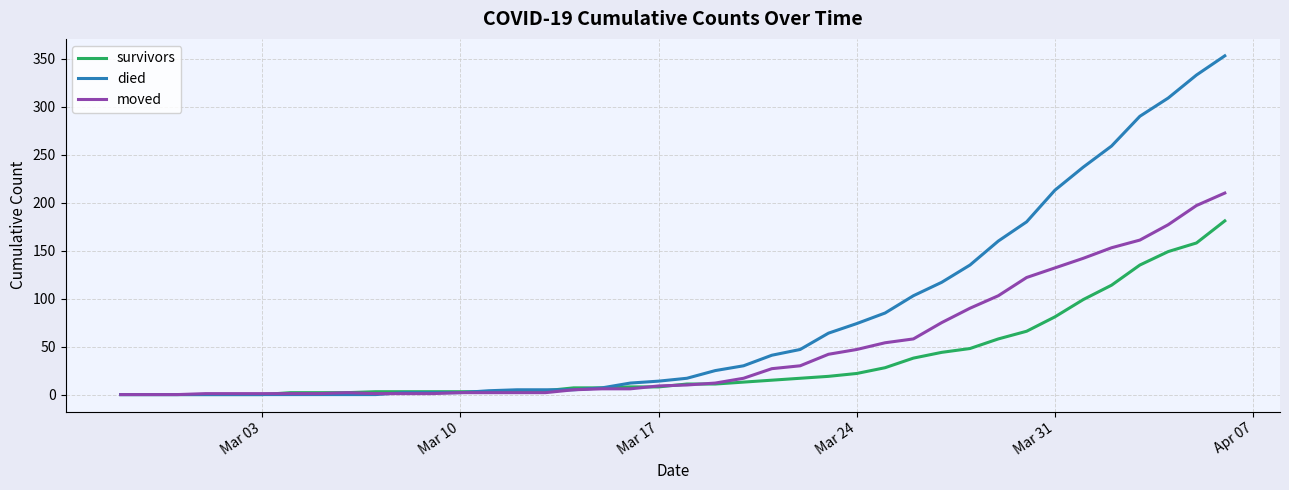

Rank the series by their maximum value, from highest to lowest.

died, moved, survivors